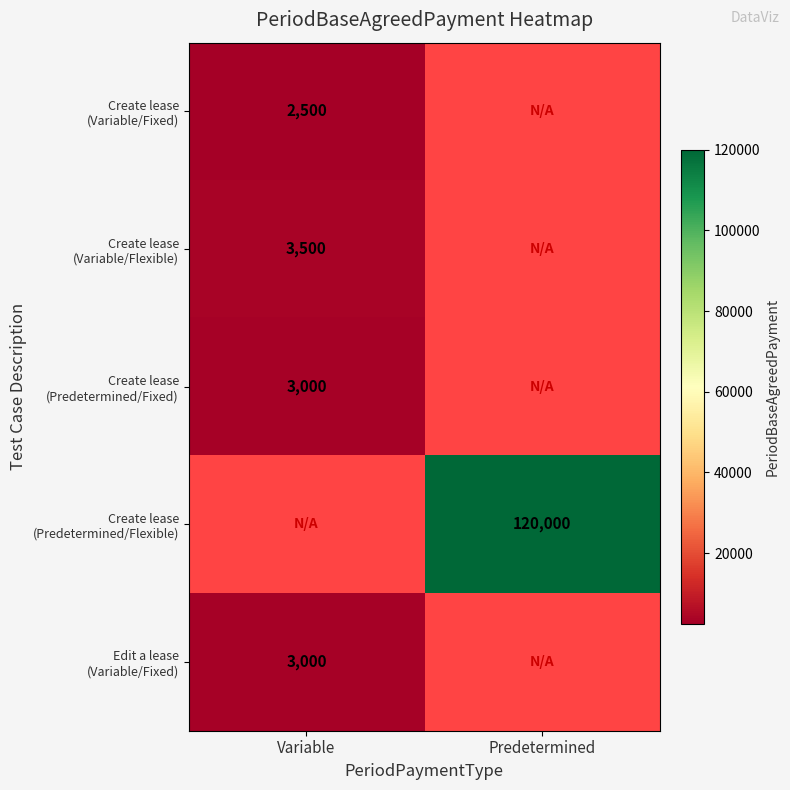

Is the value of Create lease (Predetermined/Fixed) at Variable greater than the value of Create lease (Variable/Fixed) at Predetermined?

No